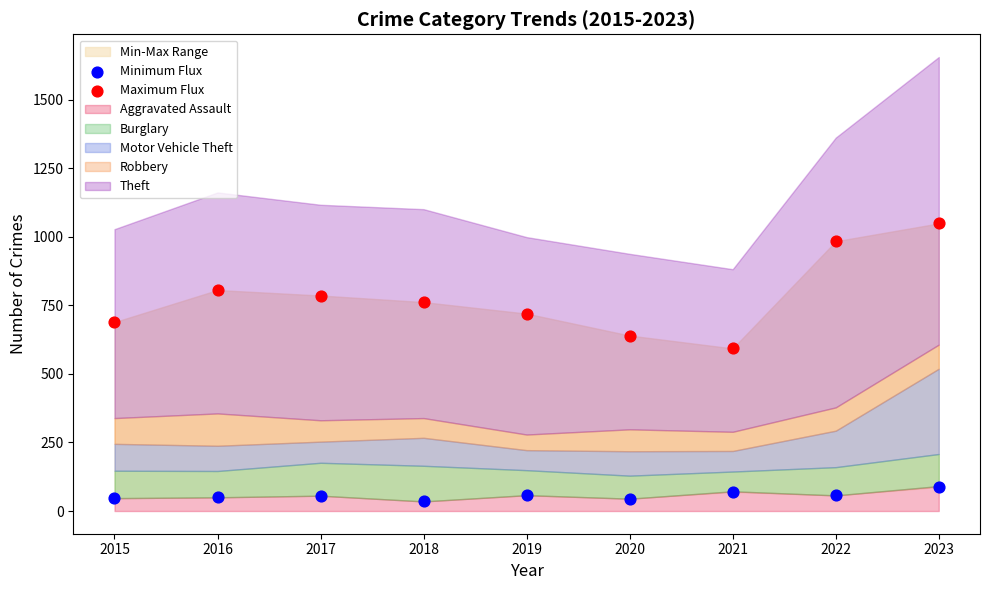

Which series reaches the maximum Y coordinate?

Maximum Flux